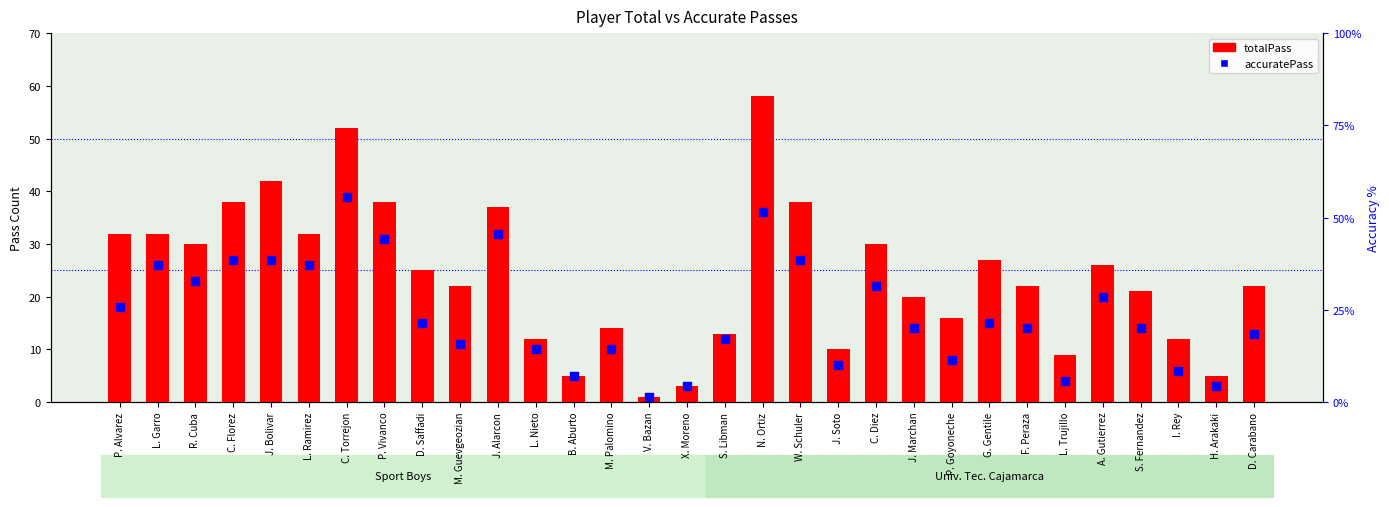

Is the value of accuratePass at X. Moreno greater than the value of totalPass at R. Cuba?

No